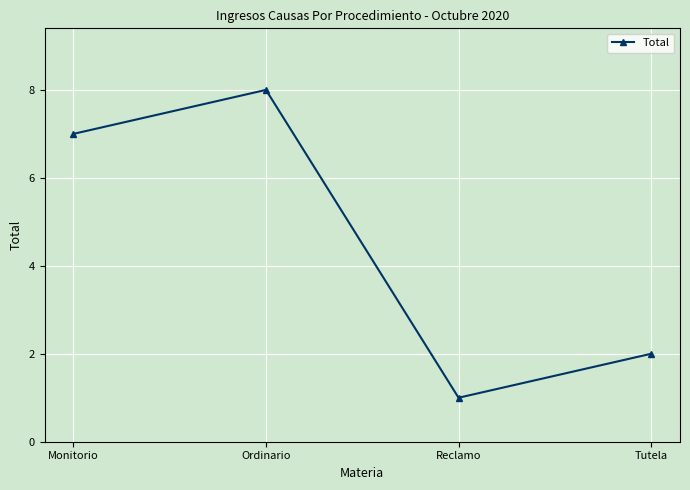

Rank the categories by value from highest to lowest.

Ordinario, Monitorio, Tutela, Reclamo